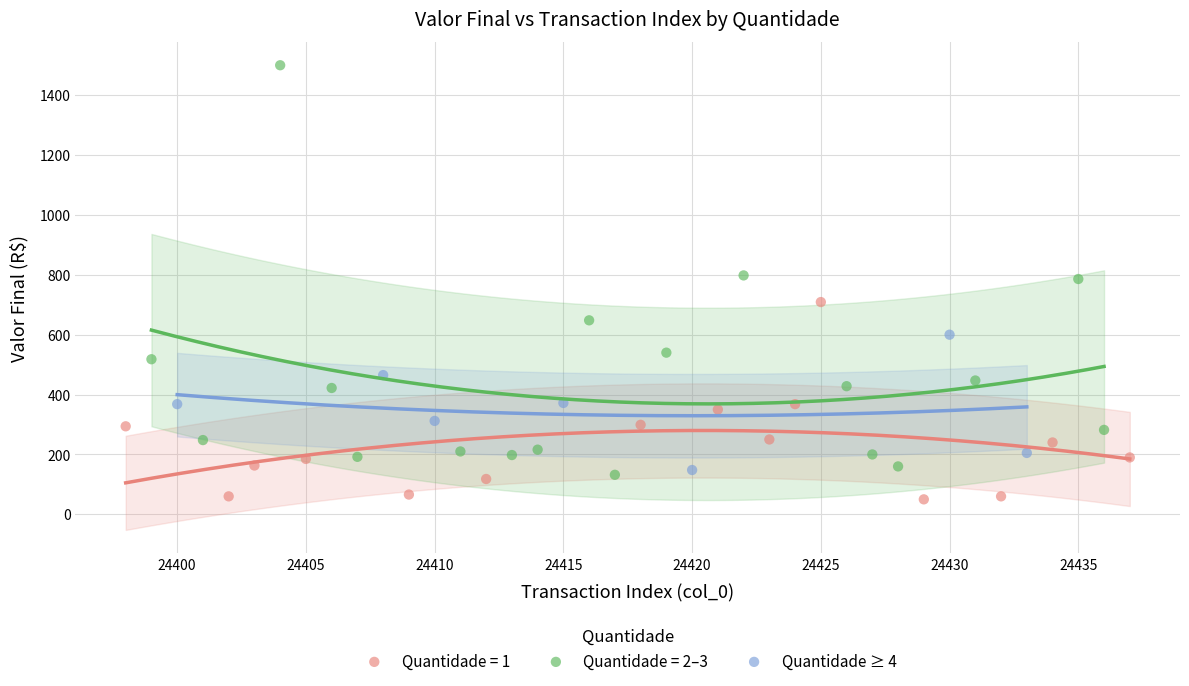

Which series has the largest Y range (max minus min)?

Quantidade = 2–3